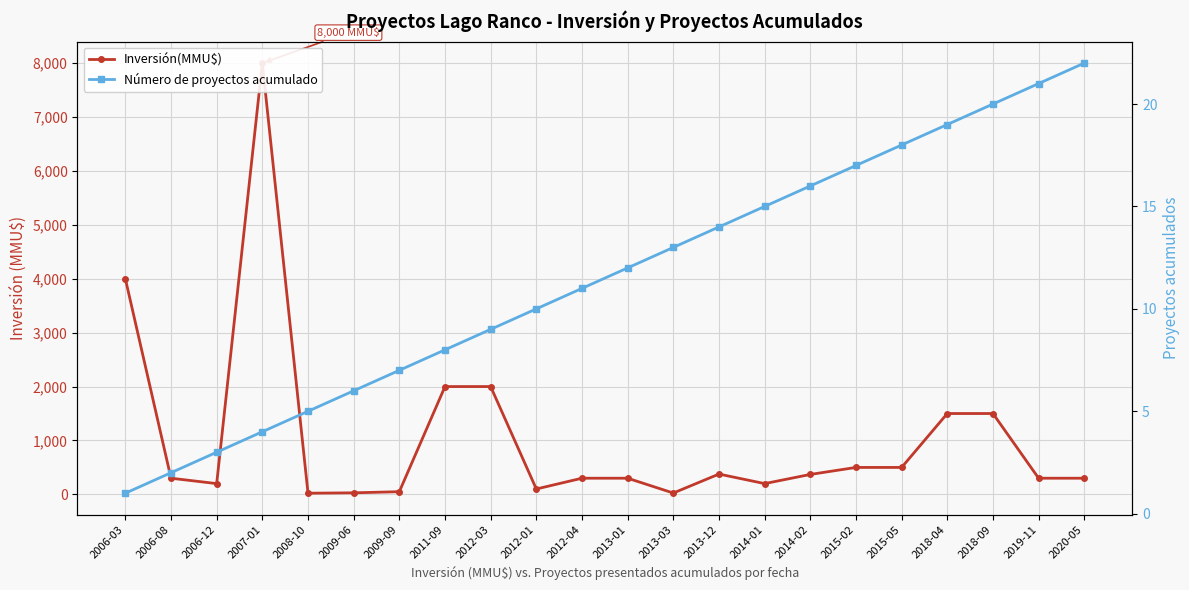

Does the chart have visible grid lines?

Yes